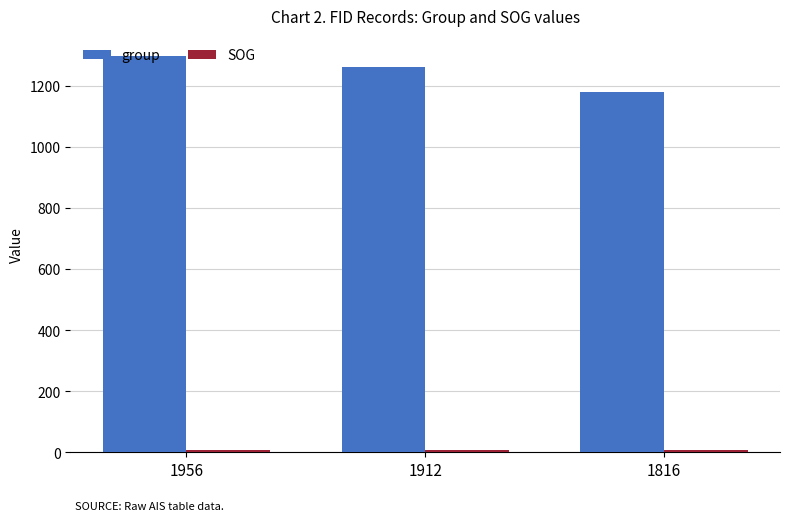

The value of group at 1816 is 1178. True or false?

True